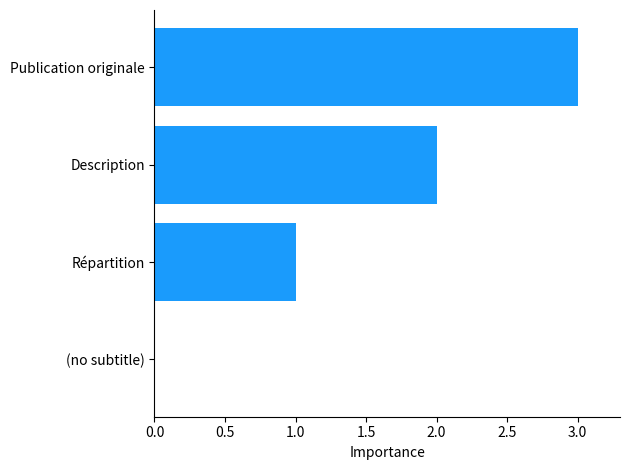

Where is the data nearest to the value 1?

Répartition